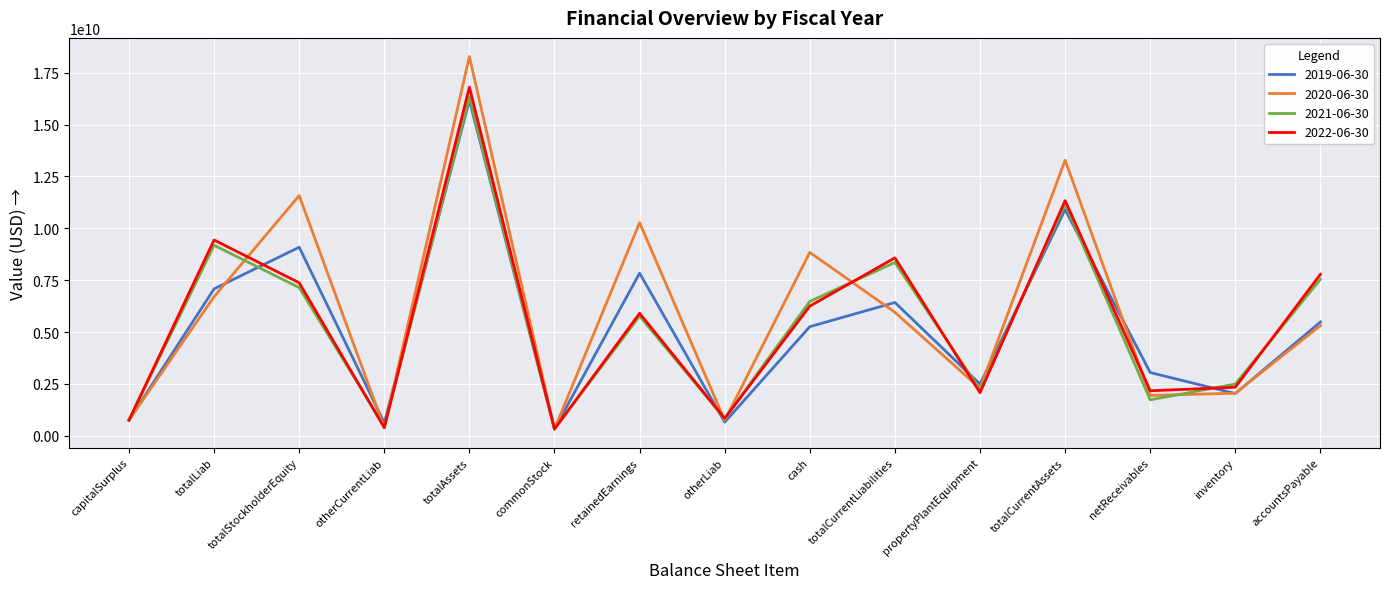

What is the average value of the 2020-06-30 series?

5914106667